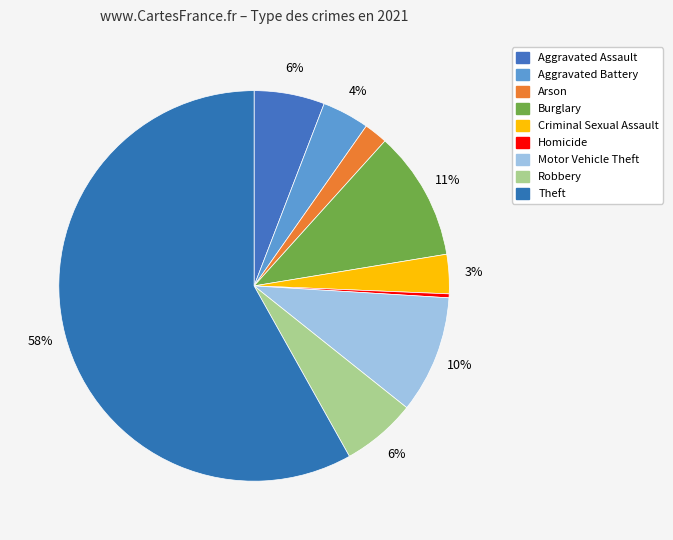

The Burglary slice represents 11% of the pie. True or false?

True